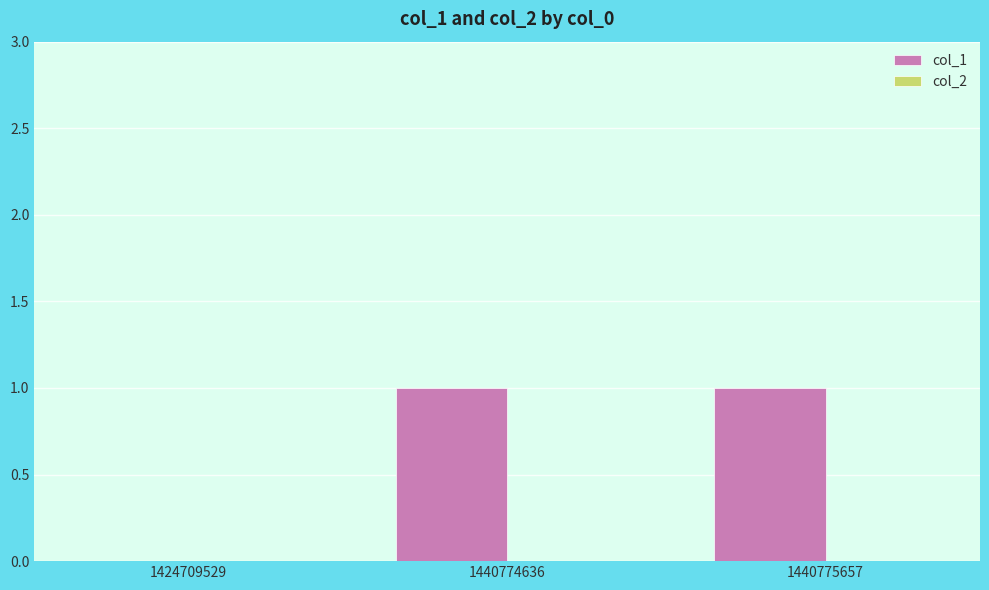

Is it true that the value at 1424709529 is 1?

False